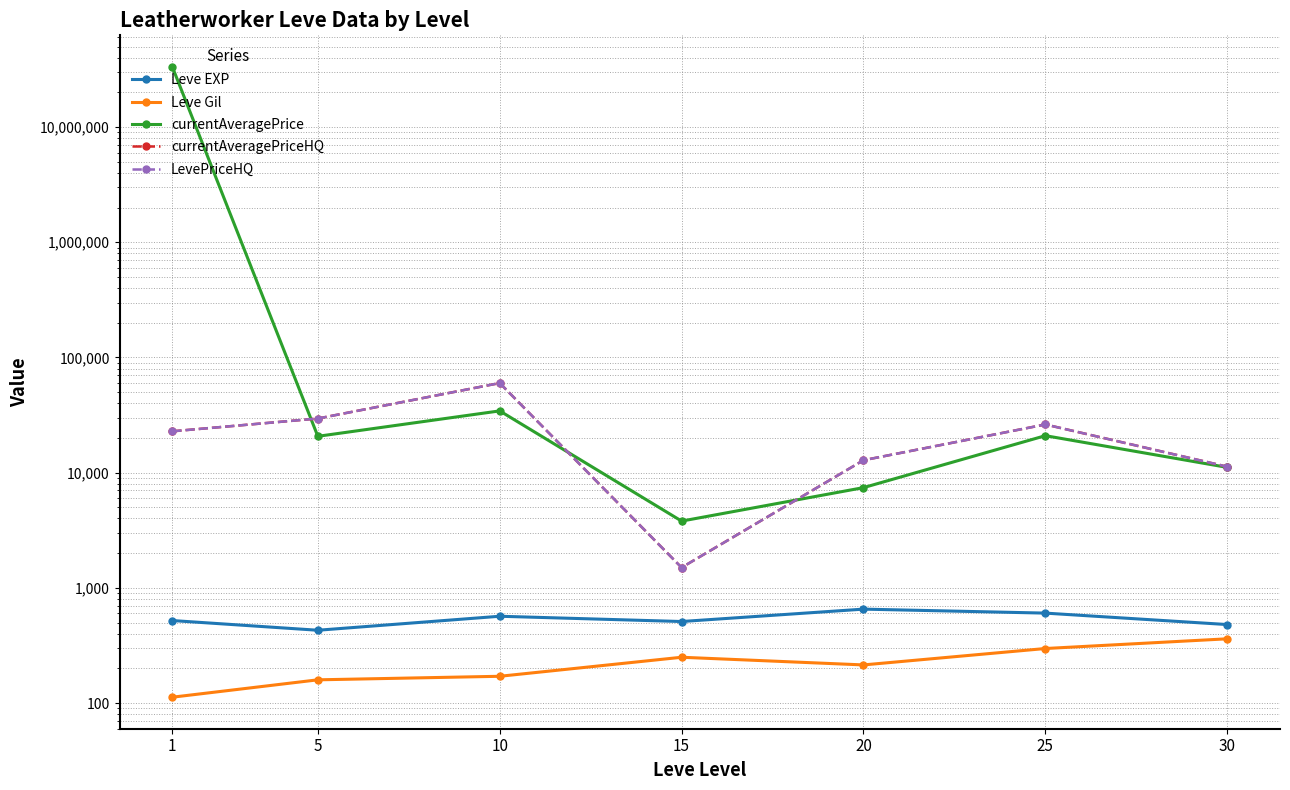

List the labels in order of currentAveragePrice value, smallest first.

15, 20, 30, 5, 25, 10, 1